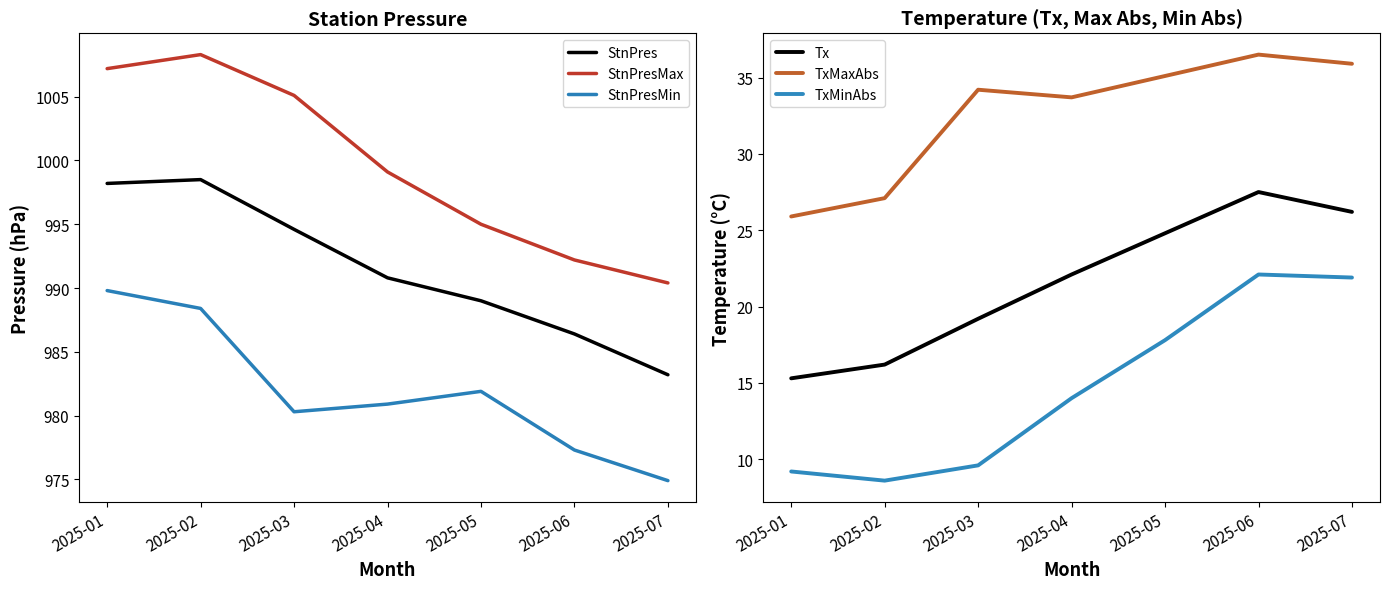

What is the minimum value for StnPresMin?

974.9